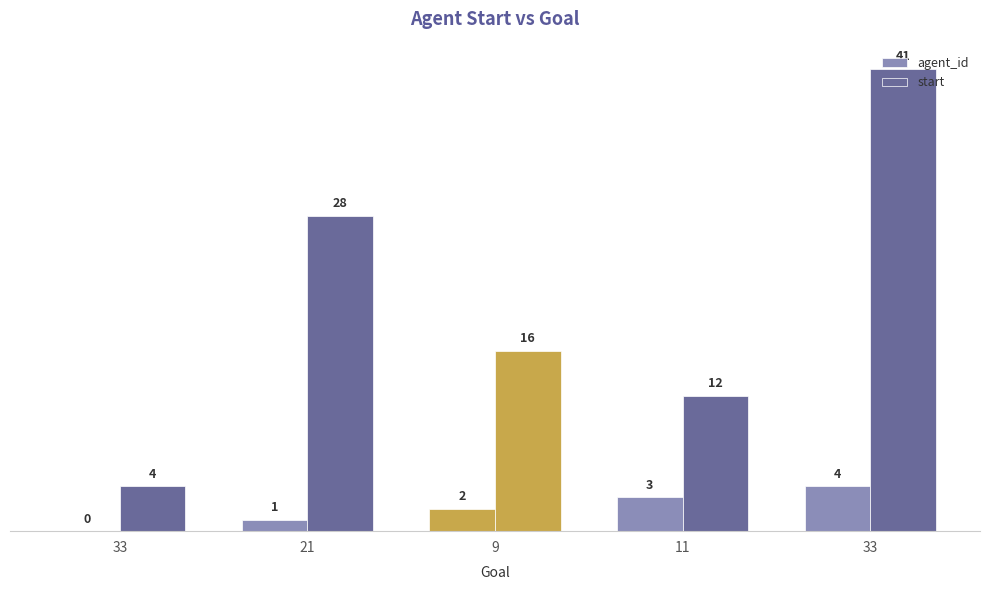

At which label is start closest to 22?

21